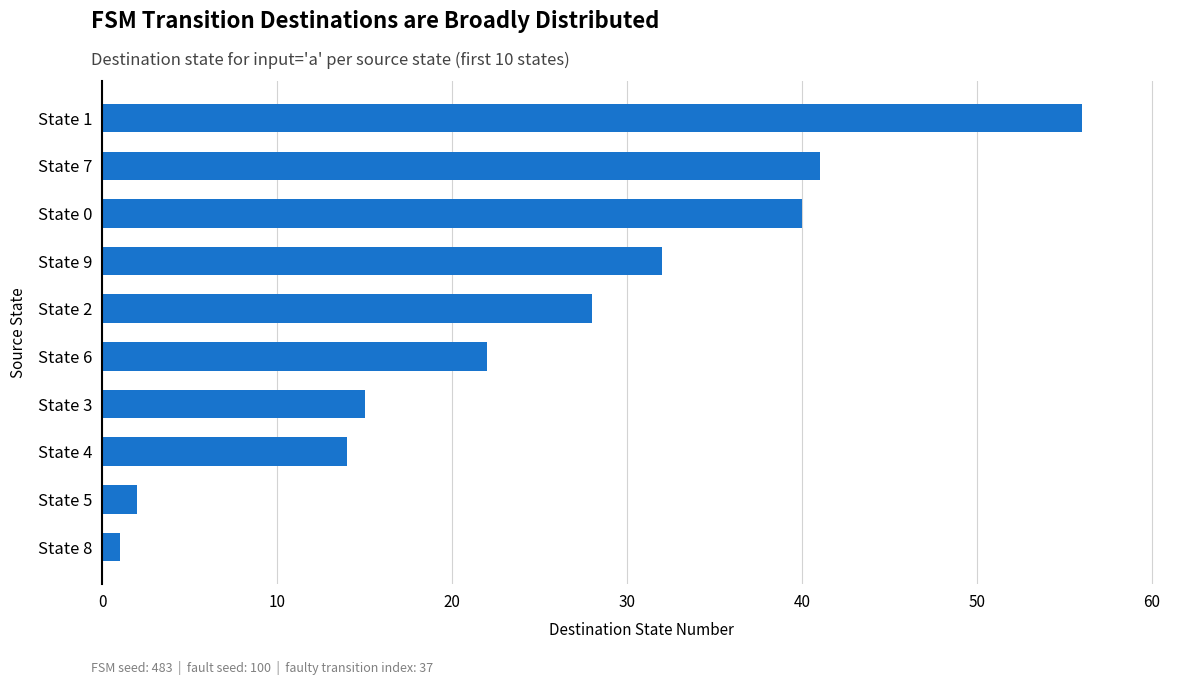

Is it true that the value at State 3 is 15?

True